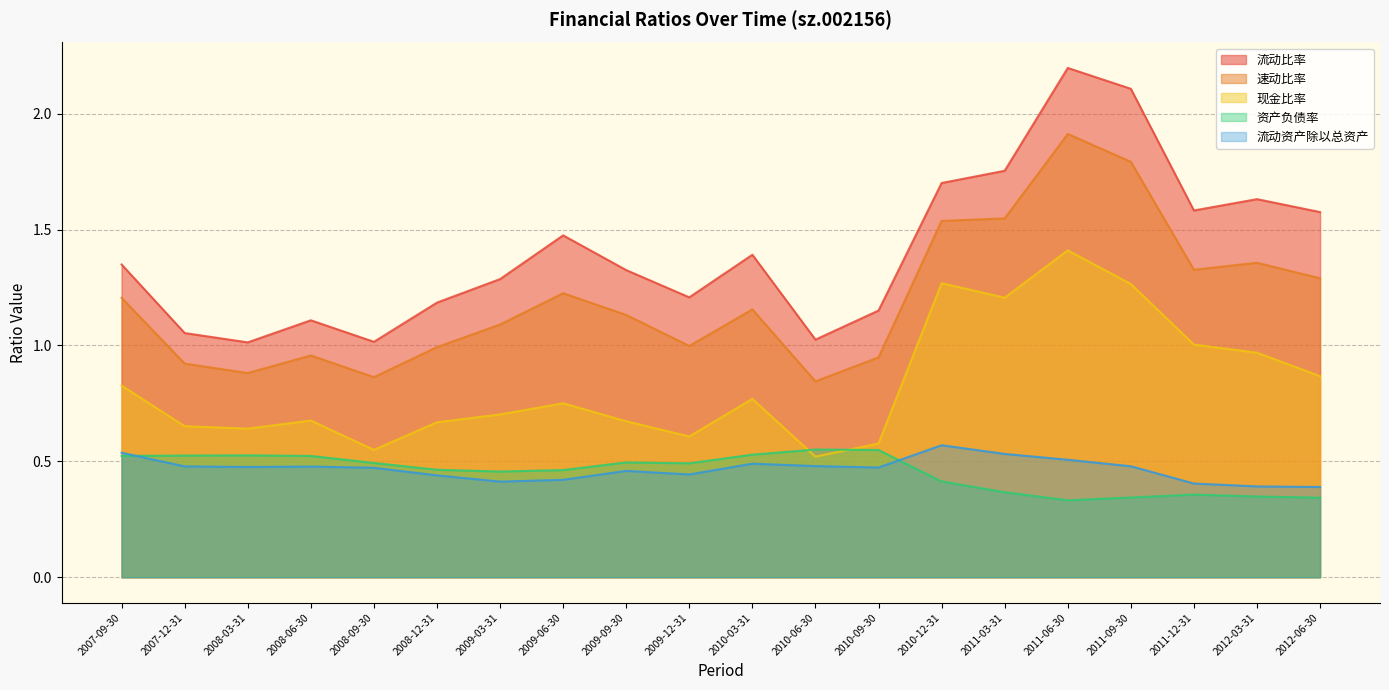

What is the approximate value of 流动资产除以总资产 at 2009-09-30?

0.5